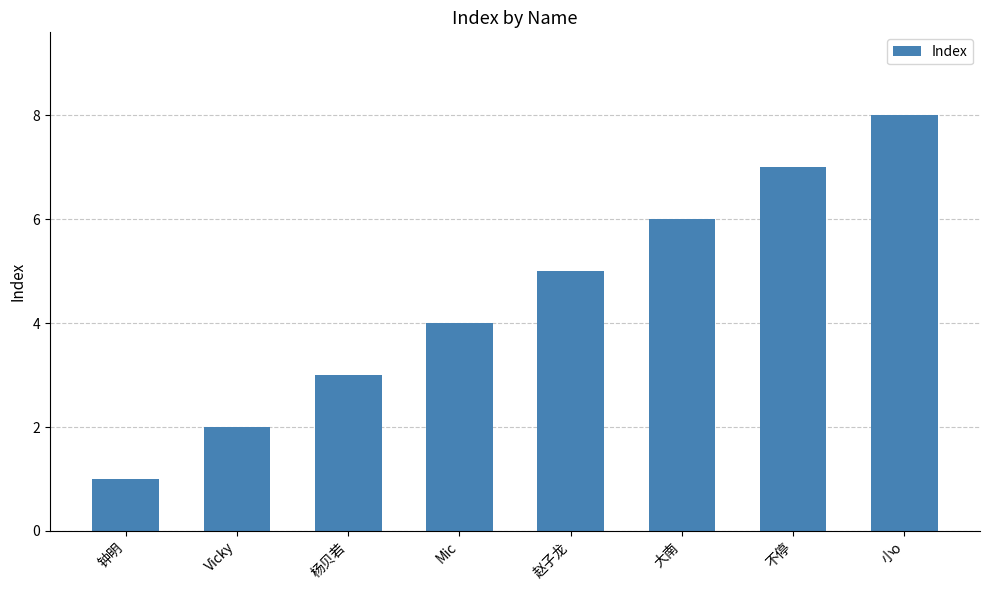

What is the value of the 4th bar from the left?

4